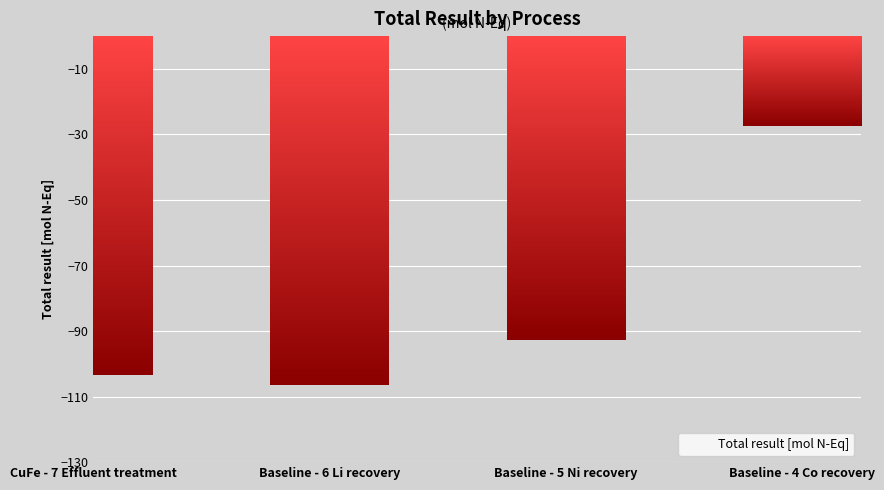

What is the difference between the second highest and minimum values?

13.7